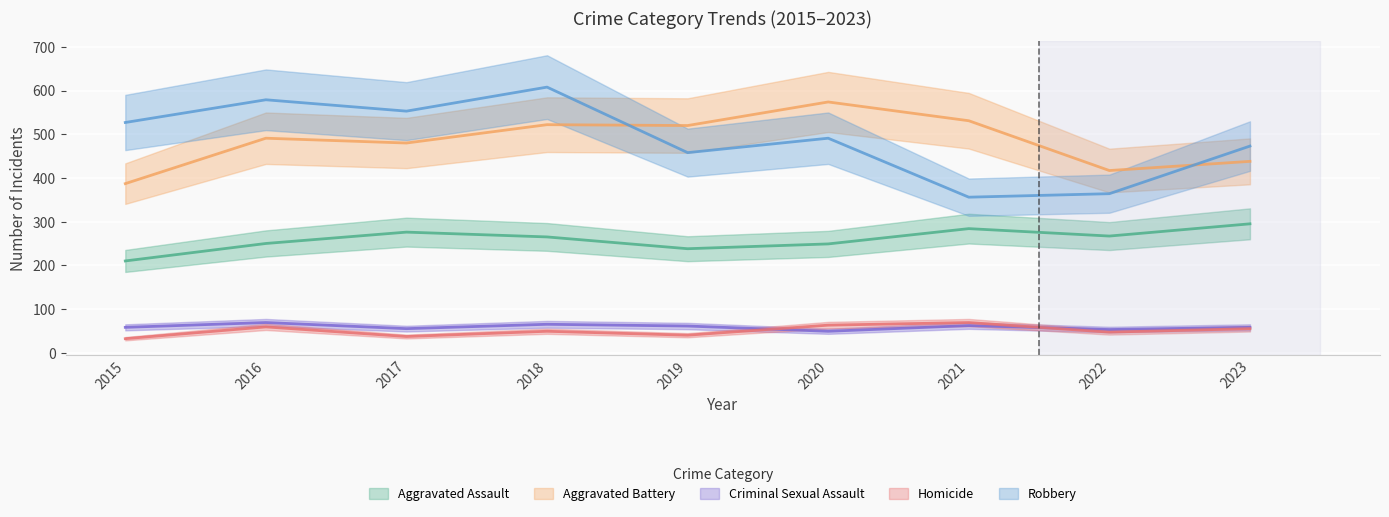

What is the minimum value shown in the chart?

32